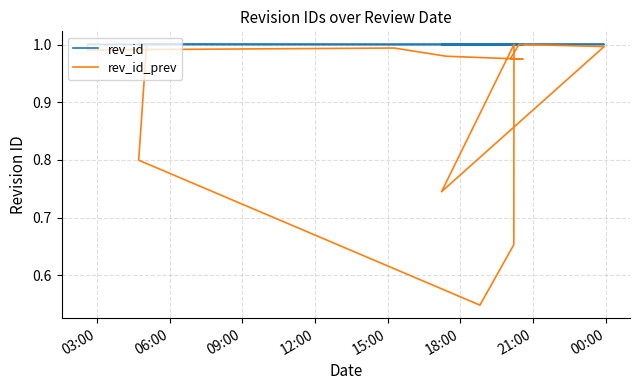

What is the total value across all series at 21:00?

2.0